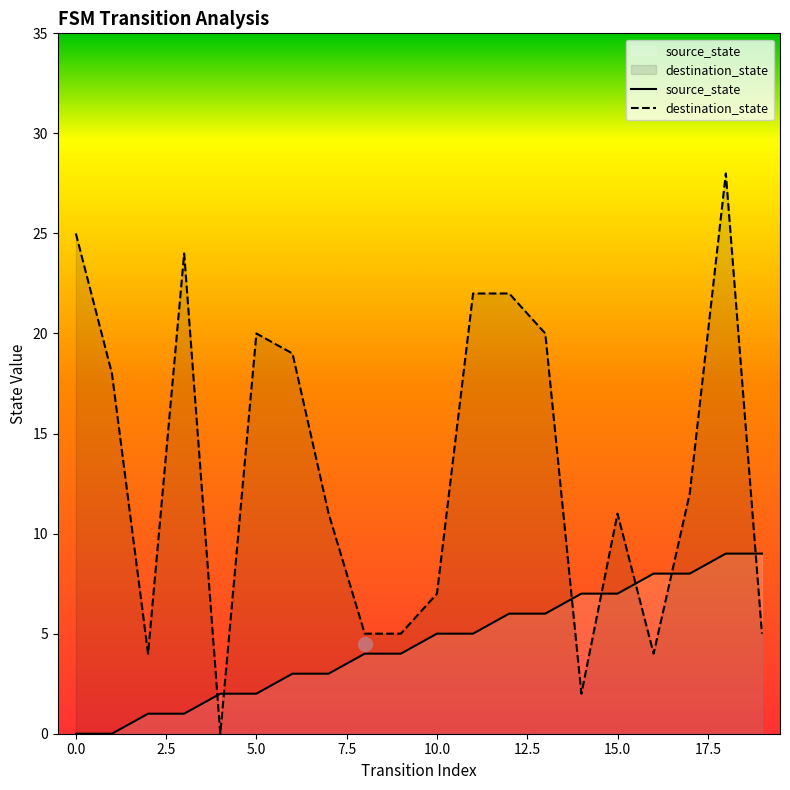

Which series has the widest spread of values?

destination_state